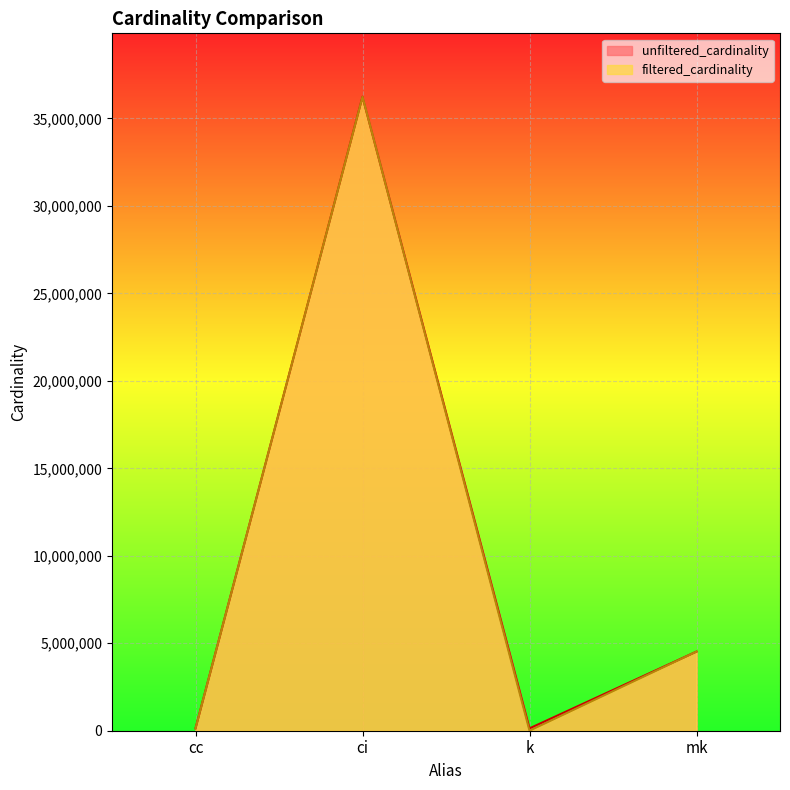

Reading left to right, what are all the values shown in this chart?

unfiltered_cardinality: 135086	36244344	134170	4523930
filtered_cardinality: 135086	36244344	10	4523930